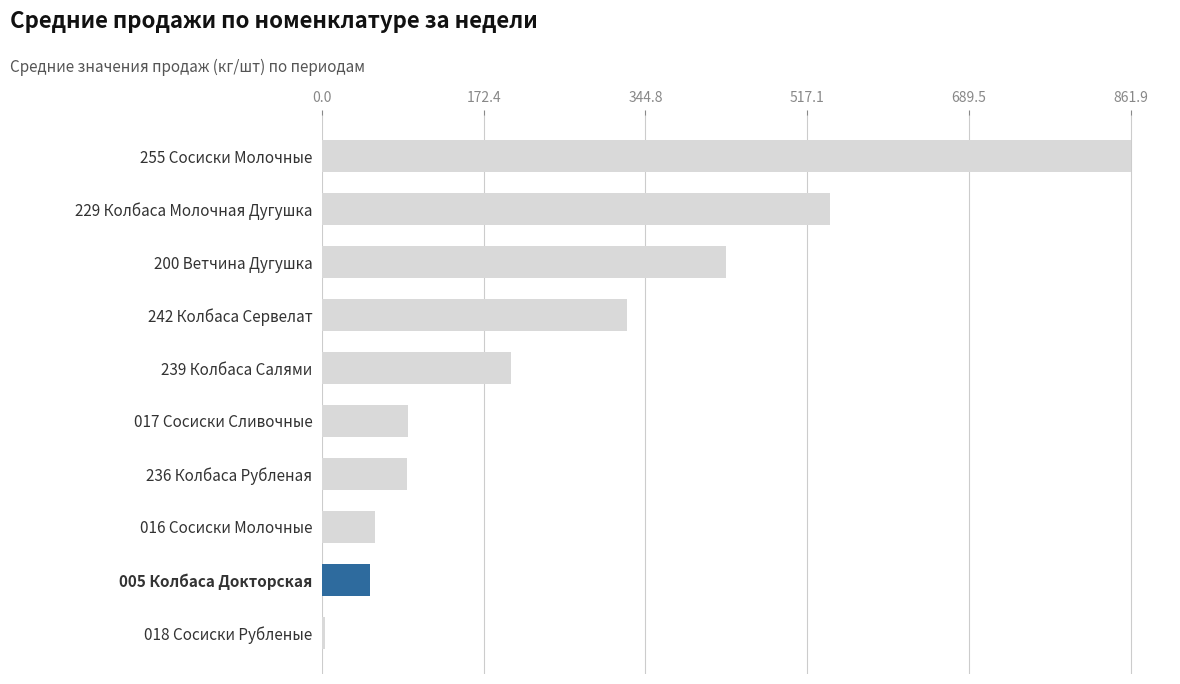

At which category does the chart reach its peak across all series?

255 Сосиски Молочные